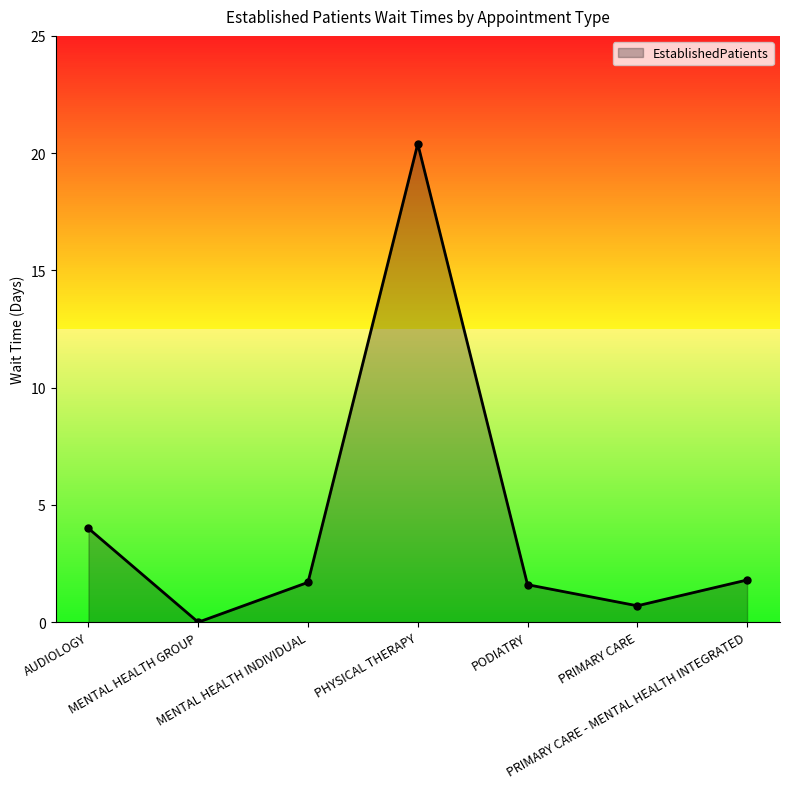

What position from the right is PODIATRY?

3